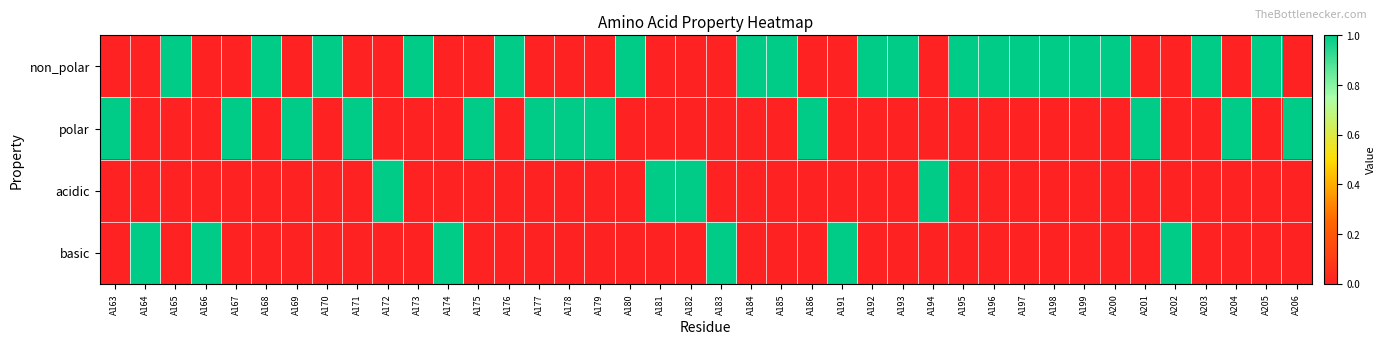

At how many categories does at least one series exceed 0?

40